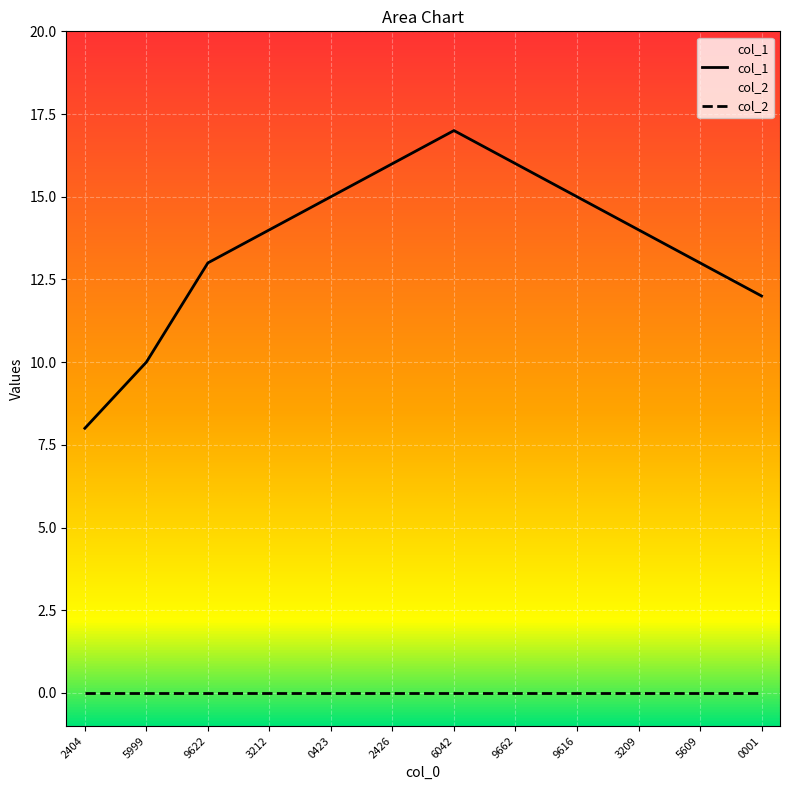

Is it true that the value at 1472655999 is 10?

True